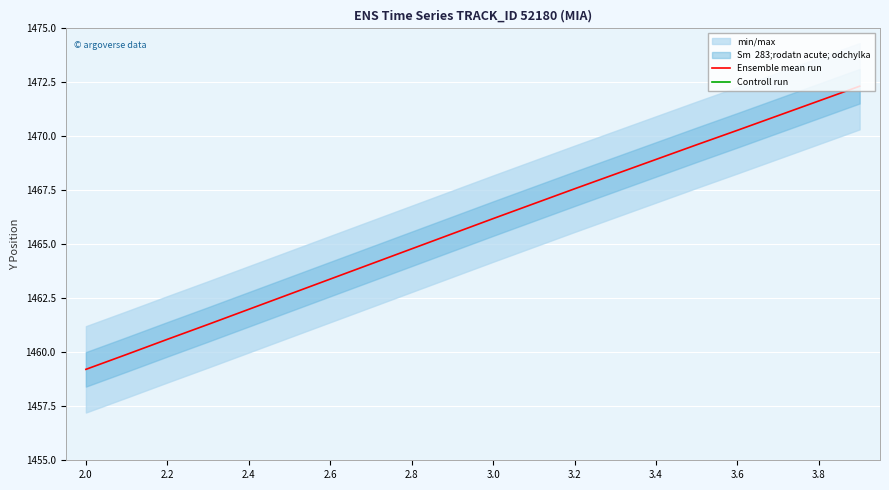

Reading left to right, what are all the values shown in this chart?

Ensemble mean run: 1459.2	1459.9	1460.6	1461.3	1462.0	1462.7	1463.4	1464.1	1464.8	1465.5	1466.2	1466.9	1467.6	1468.2	1468.9	1469.6	1470.3	1471.0	1471.6	1472.3
Controll run: 2917.6	2918.3	2919.0	2919.7	2920.4	2921.1	2921.8	2922.5	2923.2	2923.9	2924.6	2925.2	2925.9	2926.6	2927.3	2928.0	2928.6	2929.3	2930.0	2930.7